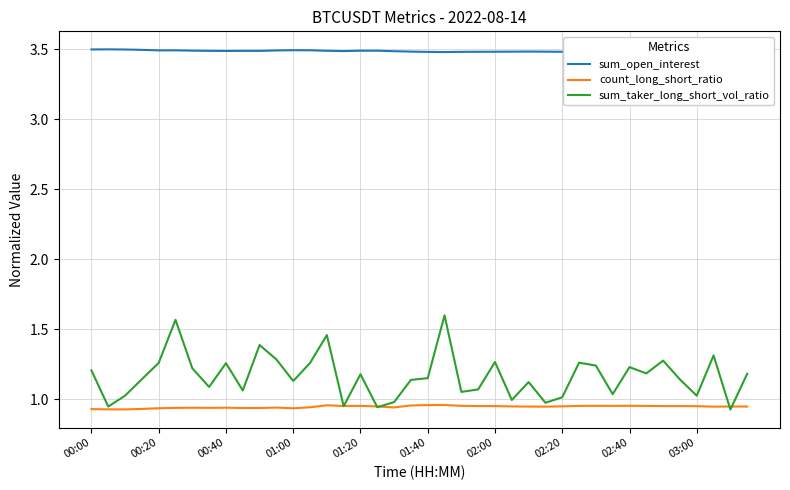

Which series has the widest spread of values?

sum_taker_long_short_vol_ratio